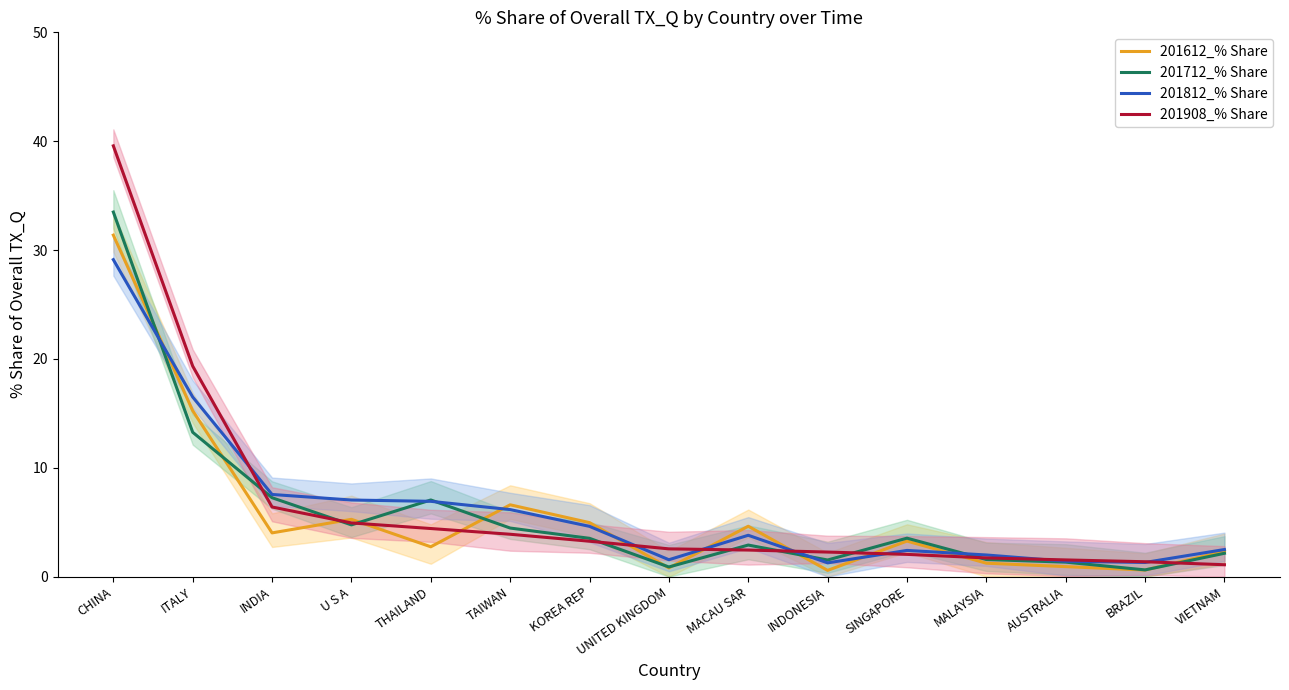

Rank the series by their maximum value, from lowest to highest.

201812_% Share, 201612_% Share, 201712_% Share, 201908_% Share